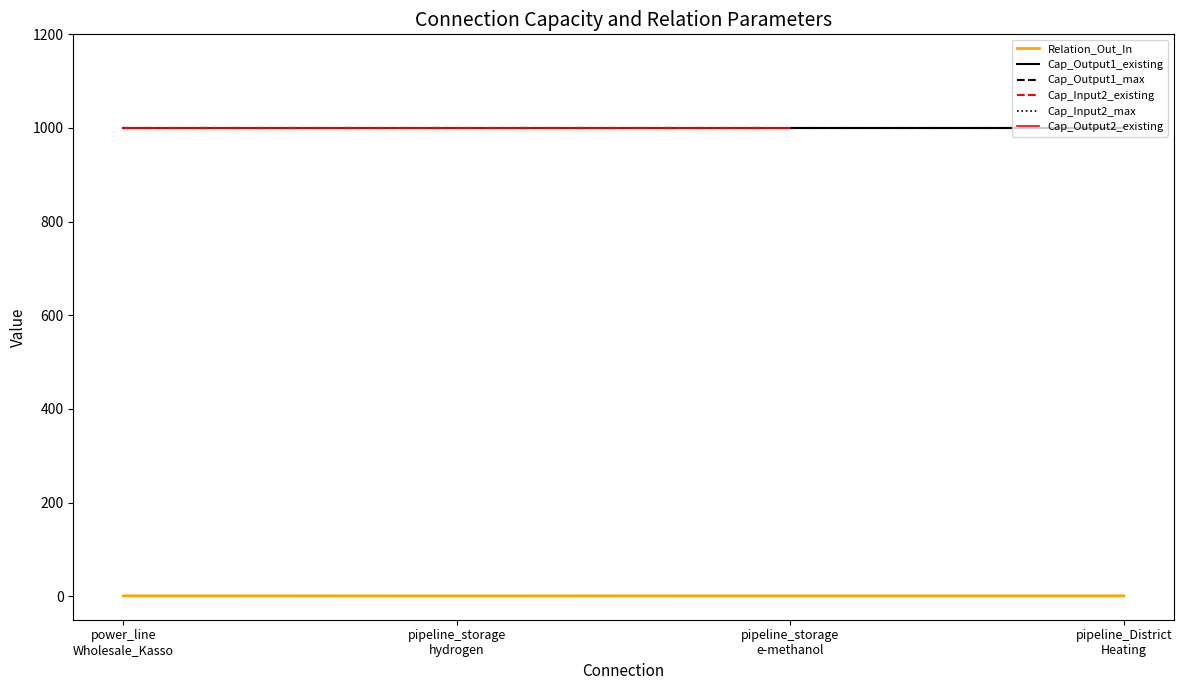

At which category does the chart reach its minimum across all series?

pipeline_storage
hydrogen